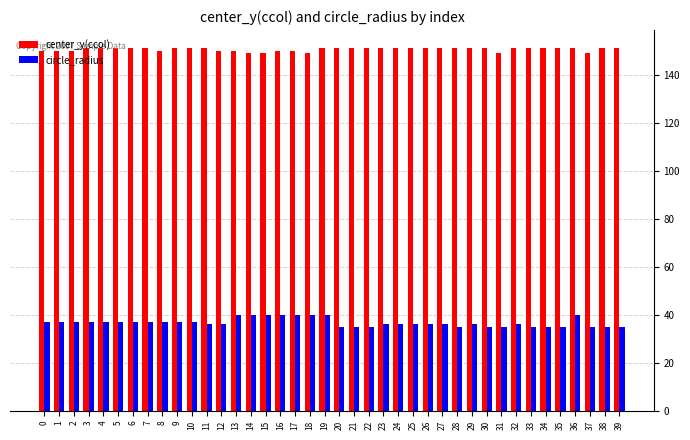

Does the chart contain stacked bars?

No